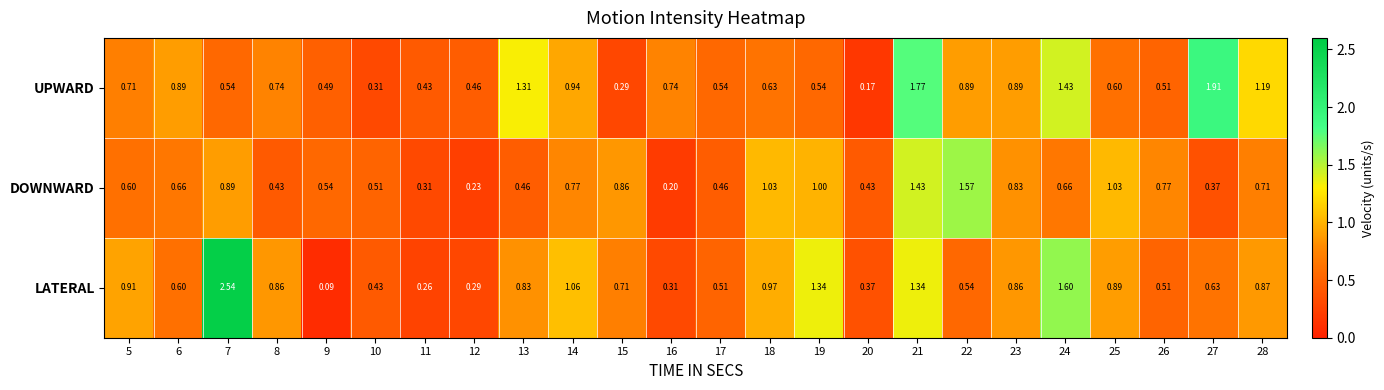

How many distinct data groups are displayed?

3